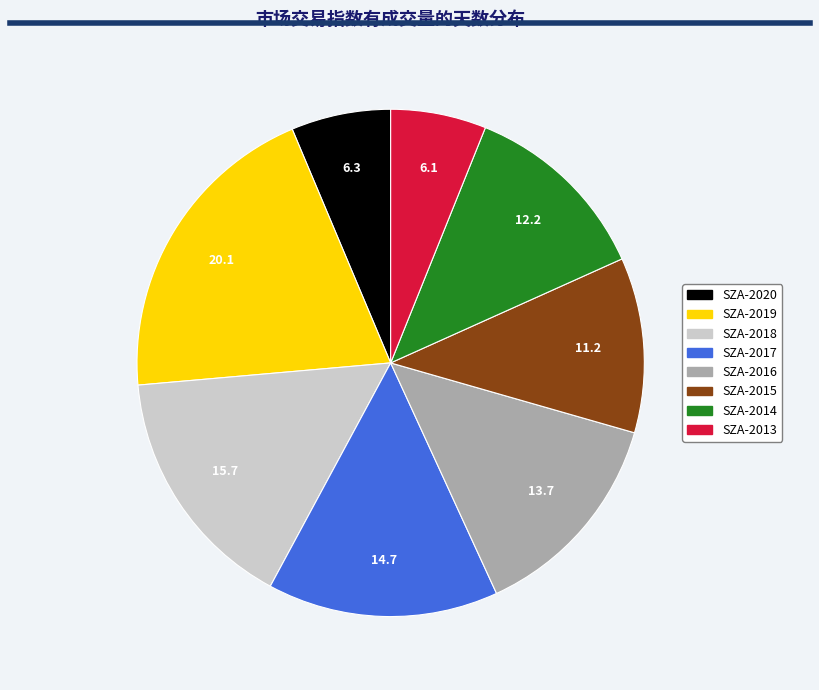

Is the sum of SZA-2020 and SZA-2019 greater than half?

No